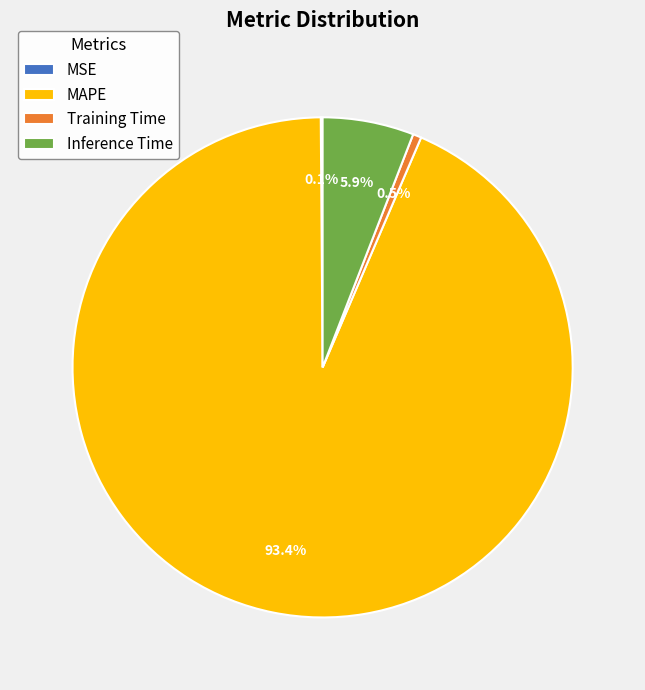

Does any single category account for the majority?

Yes